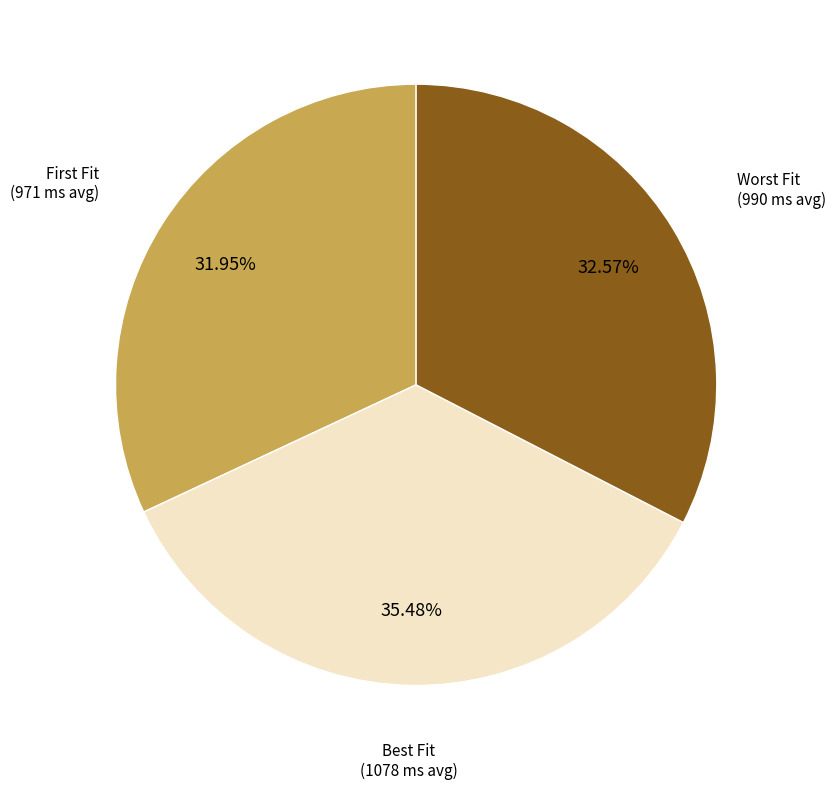

Which category has the smallest portion of the pie?

First Fit